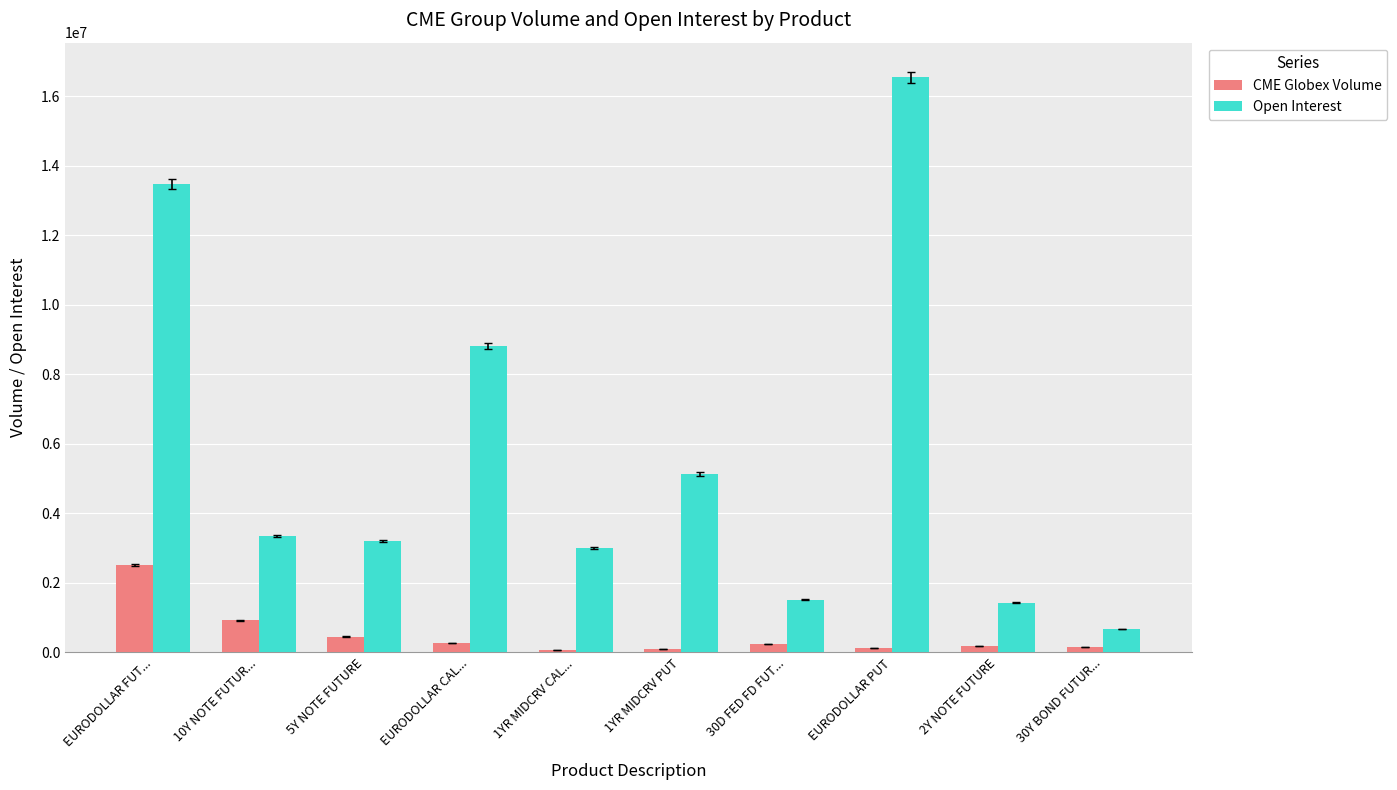

What is the minimum value for Open Interest?

667487